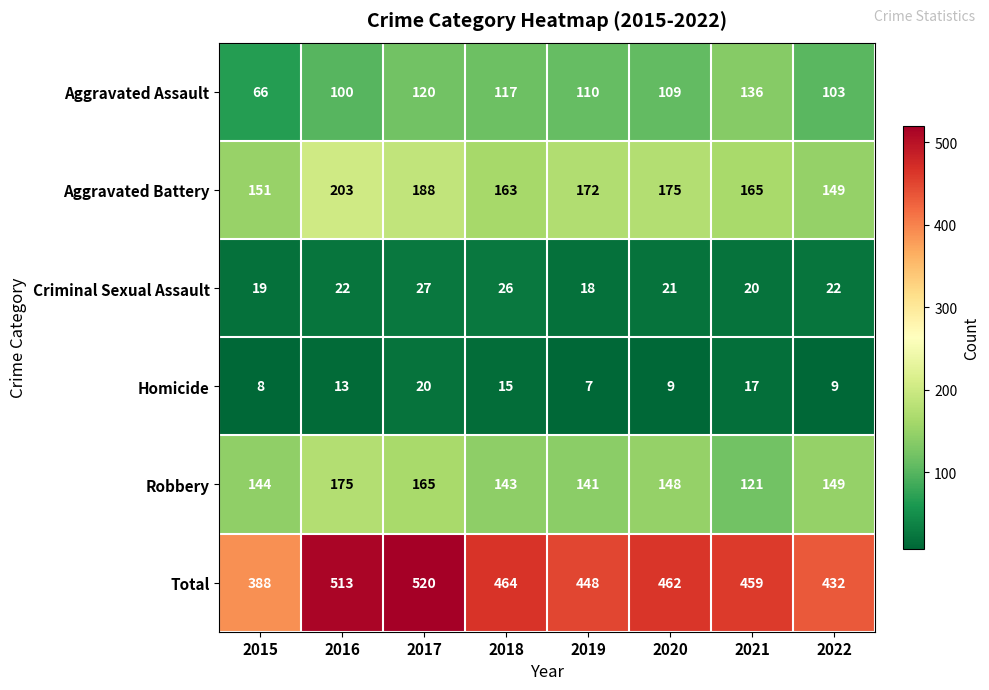

Read the Total value at 2018, to the nearest 50.

450